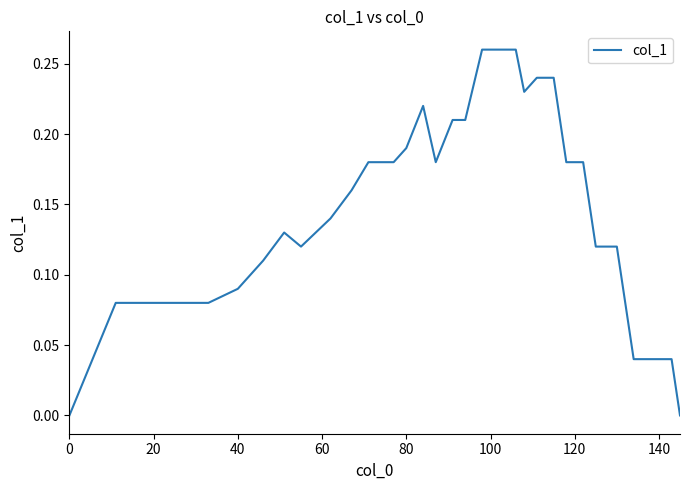

Reading right to left, list all the values displayed in this chart.

0.0	0.0	0.0	0.1	0.1	0.2	0.2	0.2	0.2	0.2	0.3	0.3	0.2	0.2	0.2	0.2	0.2	0.2	0.2	0.2	0.1	0.1	0.1	0.1	0.1	0.1	0.1	0.1	0.0